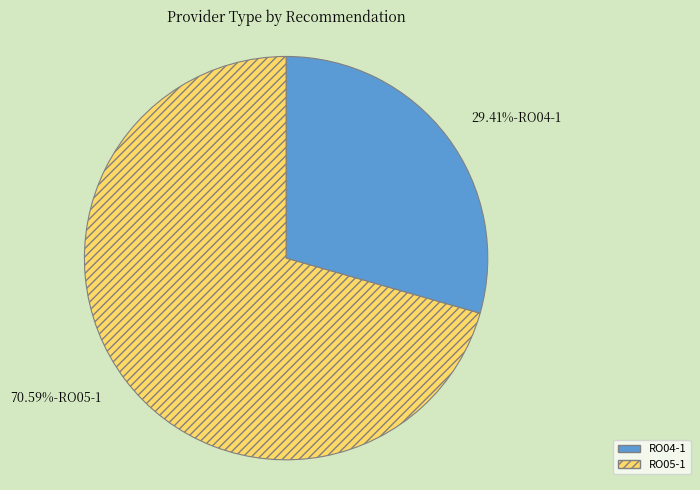

Does RO05-1 represent more than half of the total?

Yes